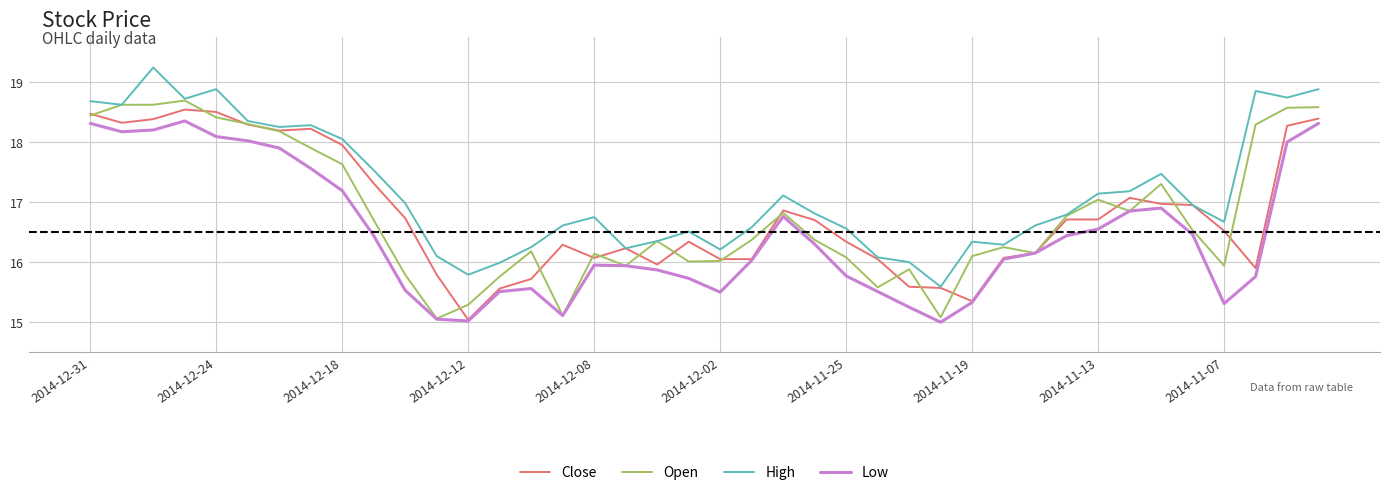

Rank the series by their maximum value, from lowest to highest.

Low, Close, Open, High